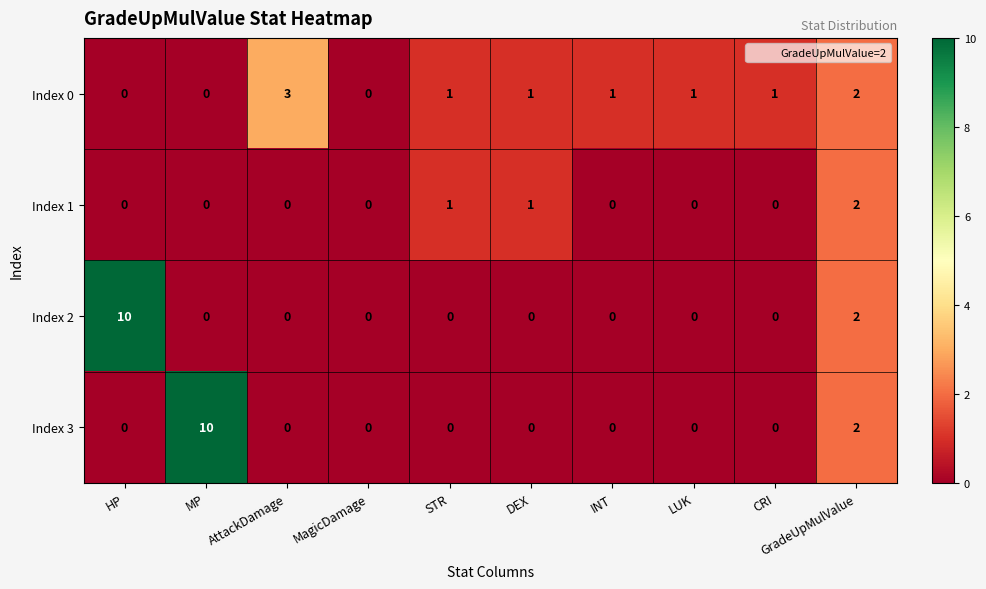

Is it true that Index 1 equals 0 at MP?

True